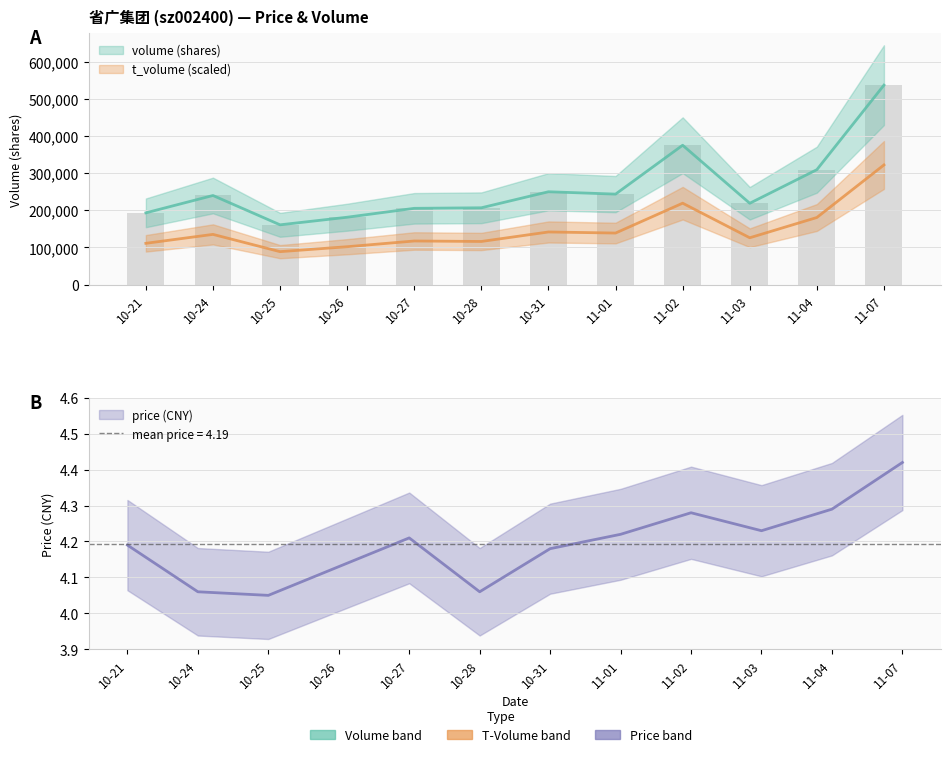

What is the sum of all price values?

50.3